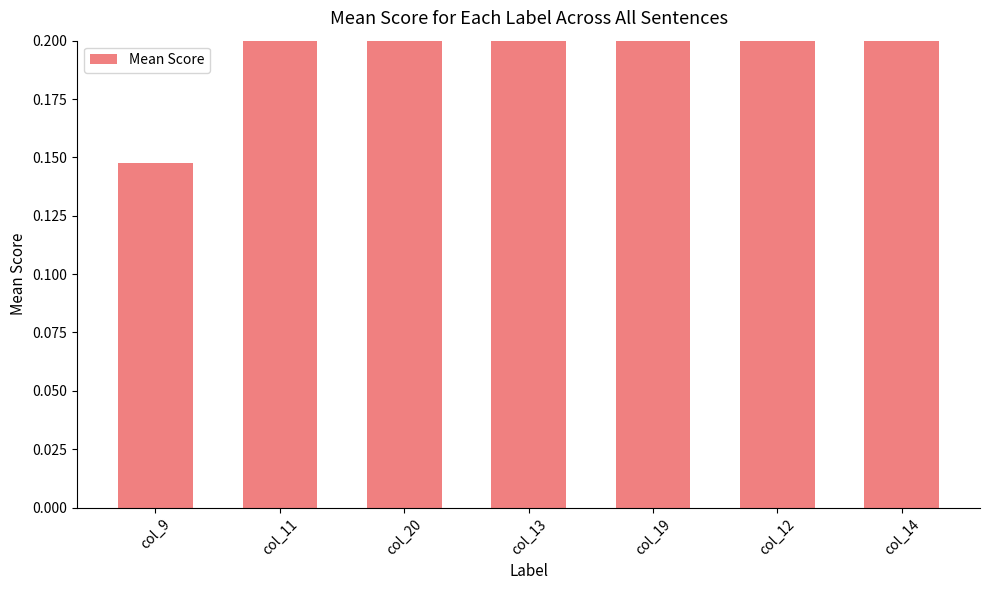

What position from the left is col_9?

1